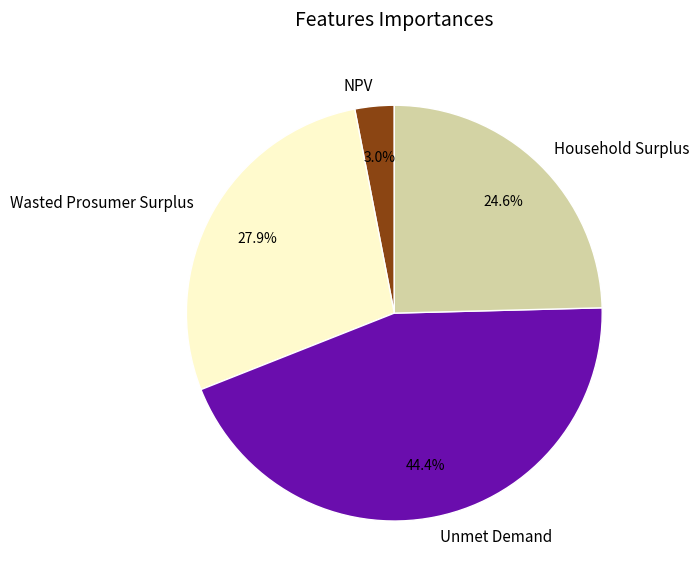

What portion of the pie excludes Household Surplus?

75.4%